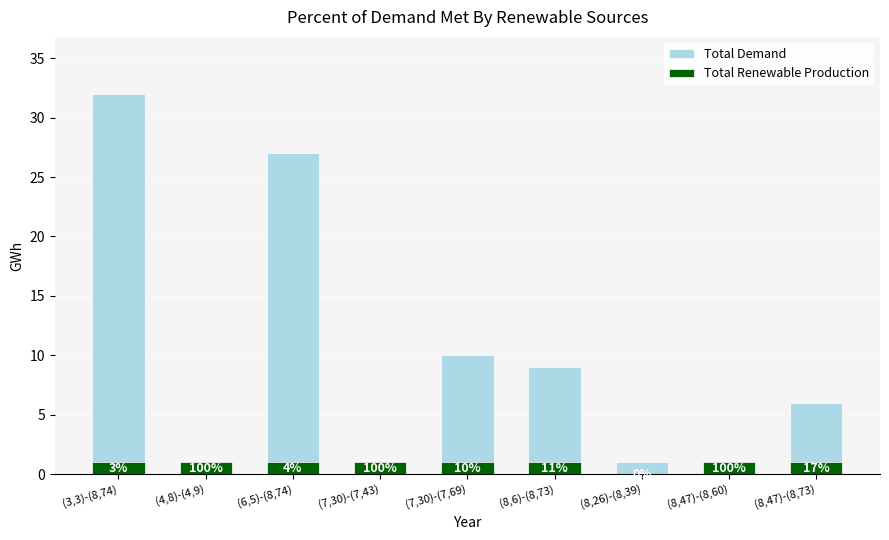

How many bars are there in total?

18